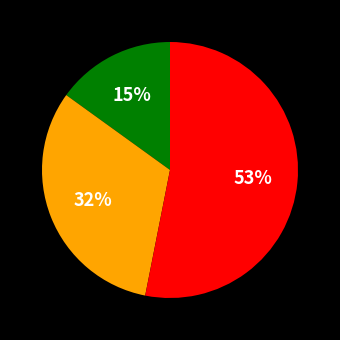

Is there any slice that represents more than half of the pie?

Yes